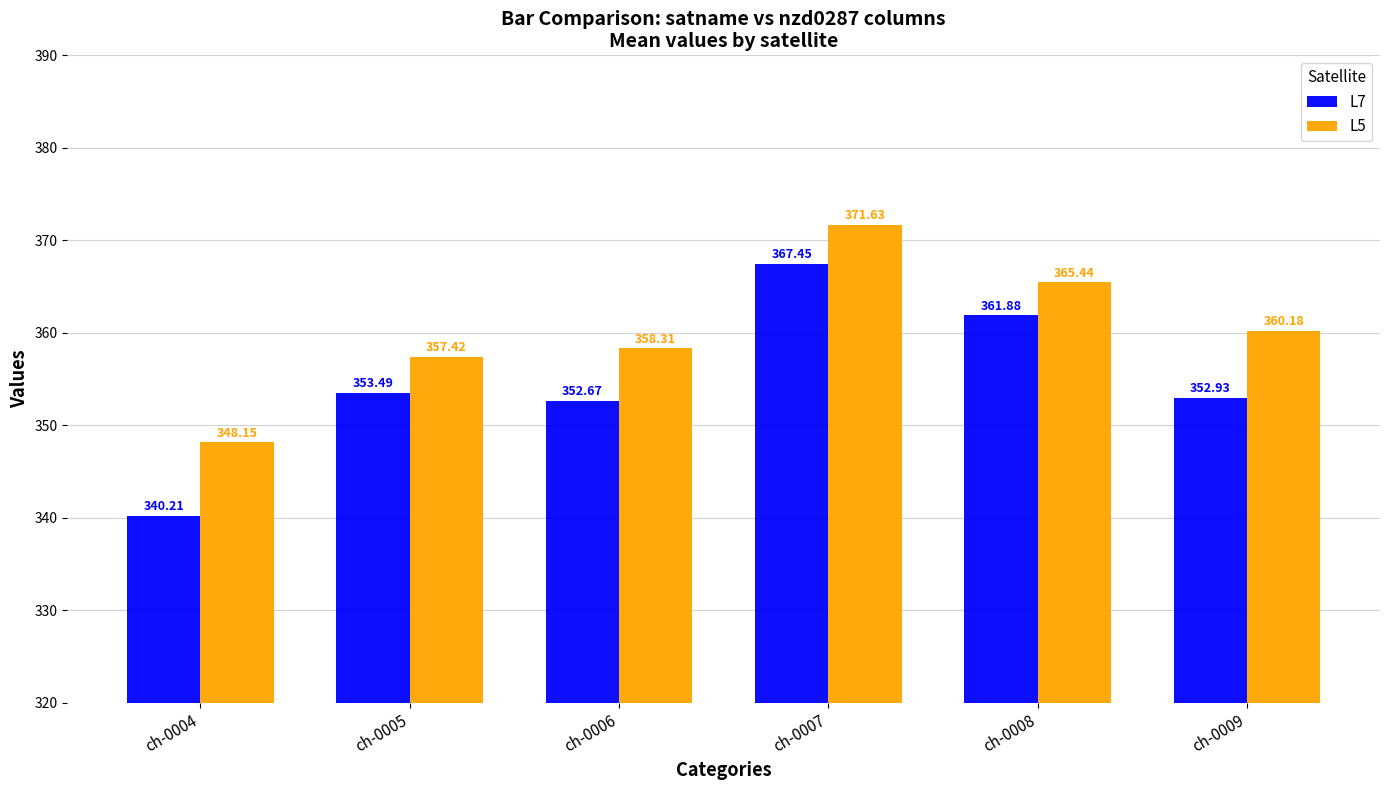

Where is L5 nearest to the value 359?

ch-0006